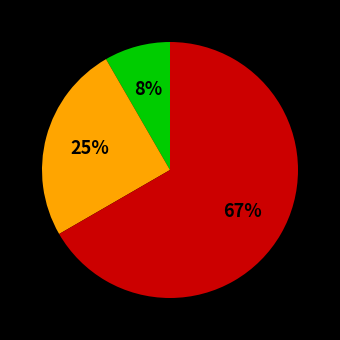

How many slices are in this pie chart?

3